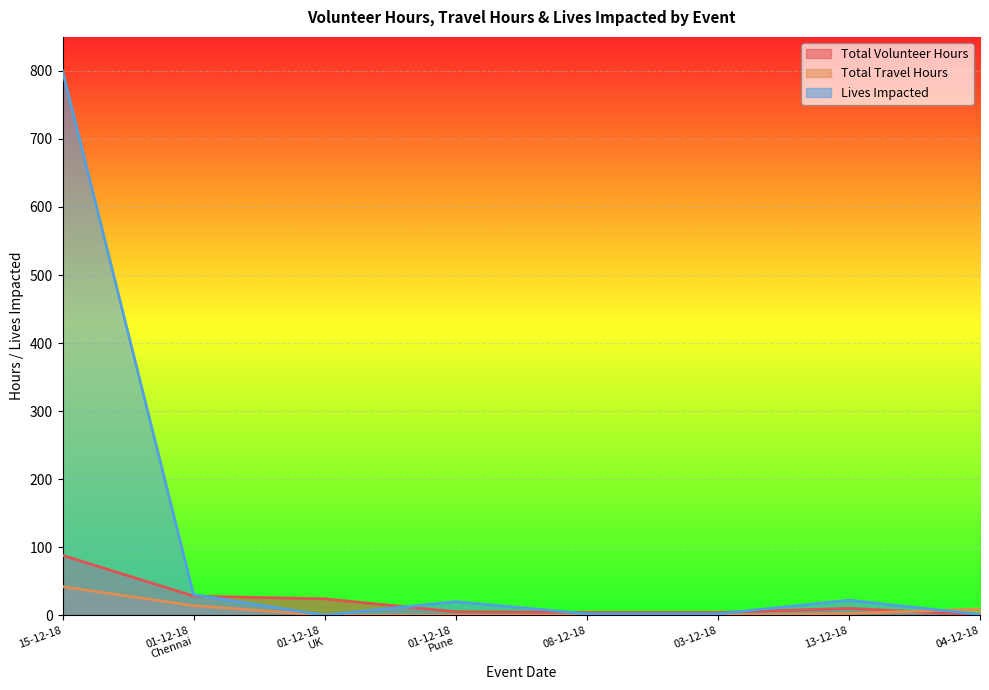

True or false: Total Travel Hours and Lives Impacted cross at least once.

True